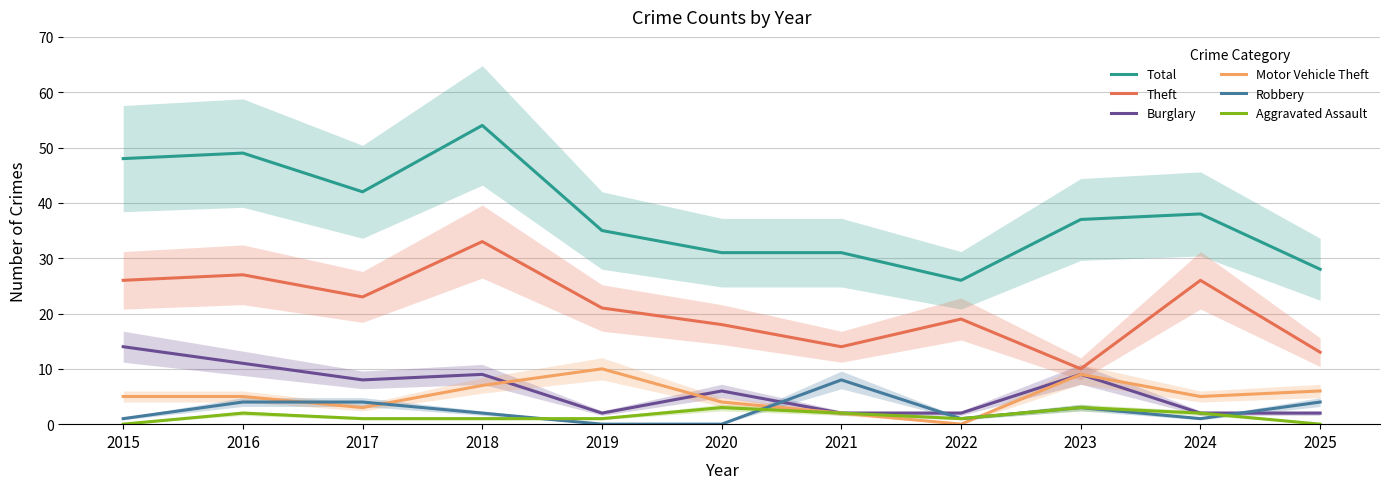

Count the number of data series in this chart.

6